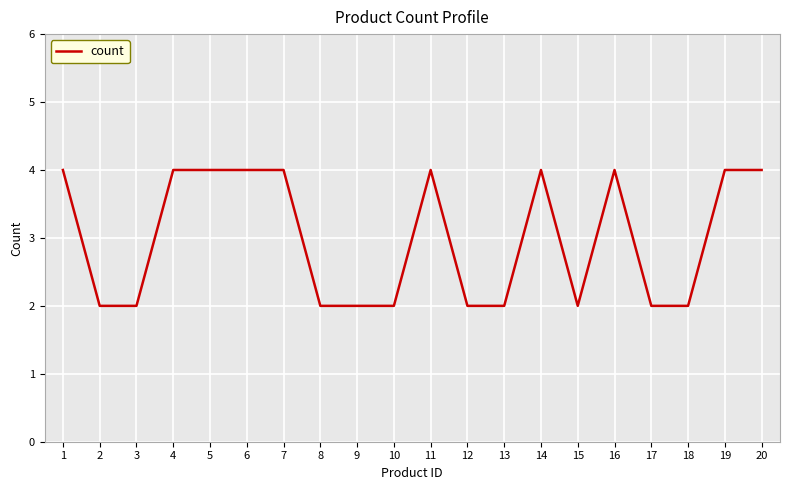

True or false: the data shows 1 at 11.

False